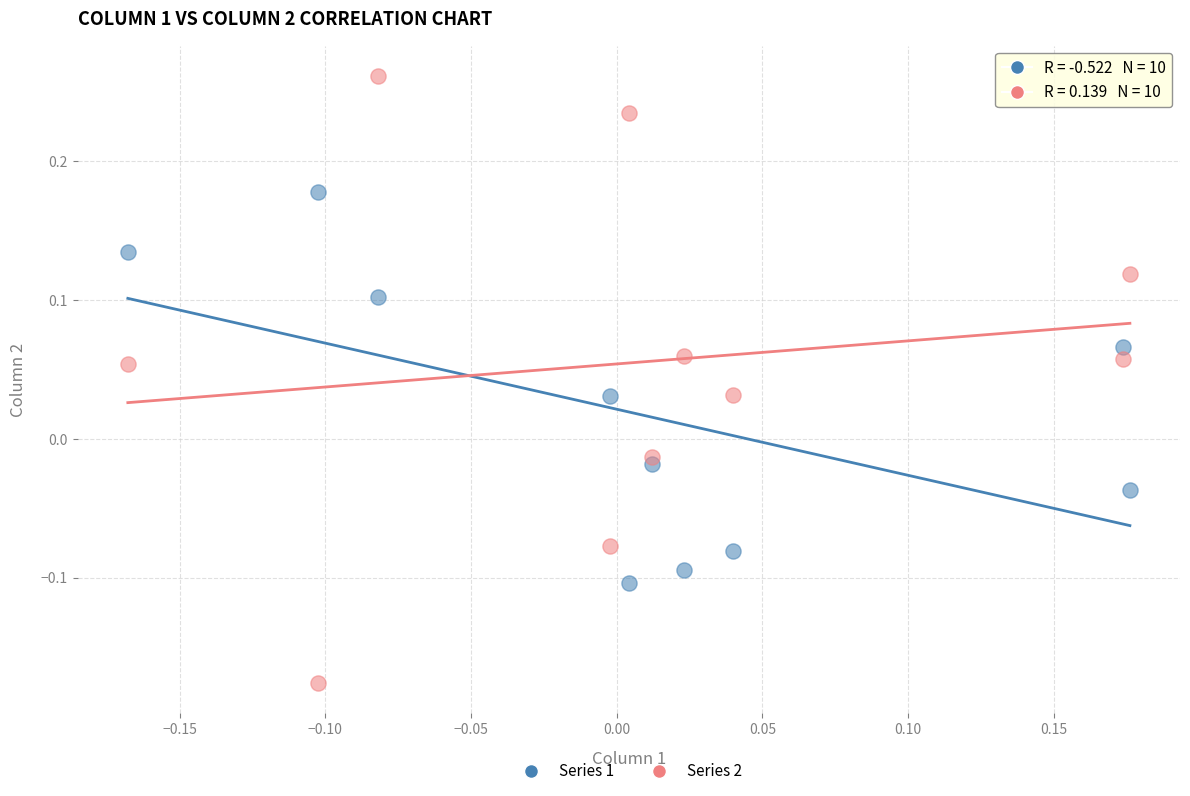

Which series reaches the minimum Y coordinate?

Series 2